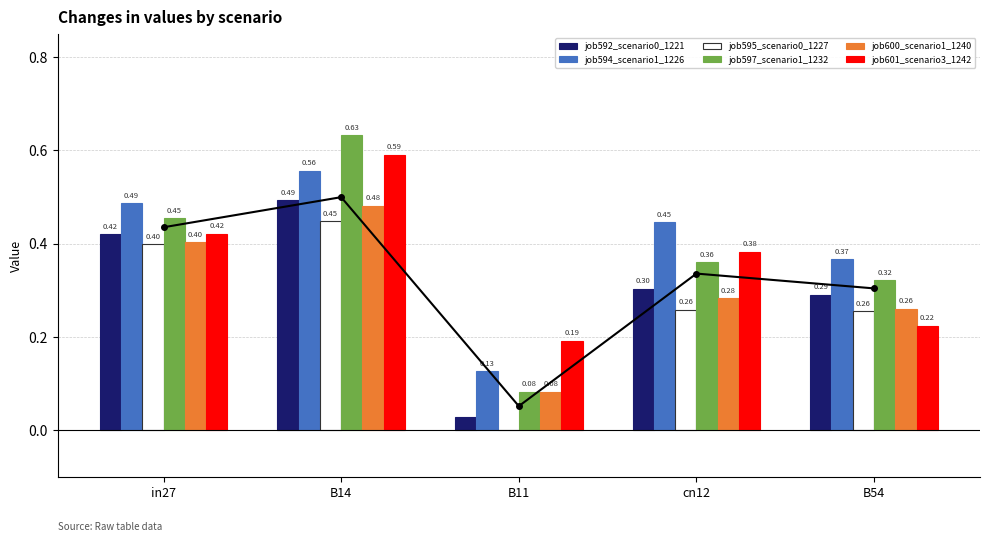

What is the total value across all series at B14?

3.2